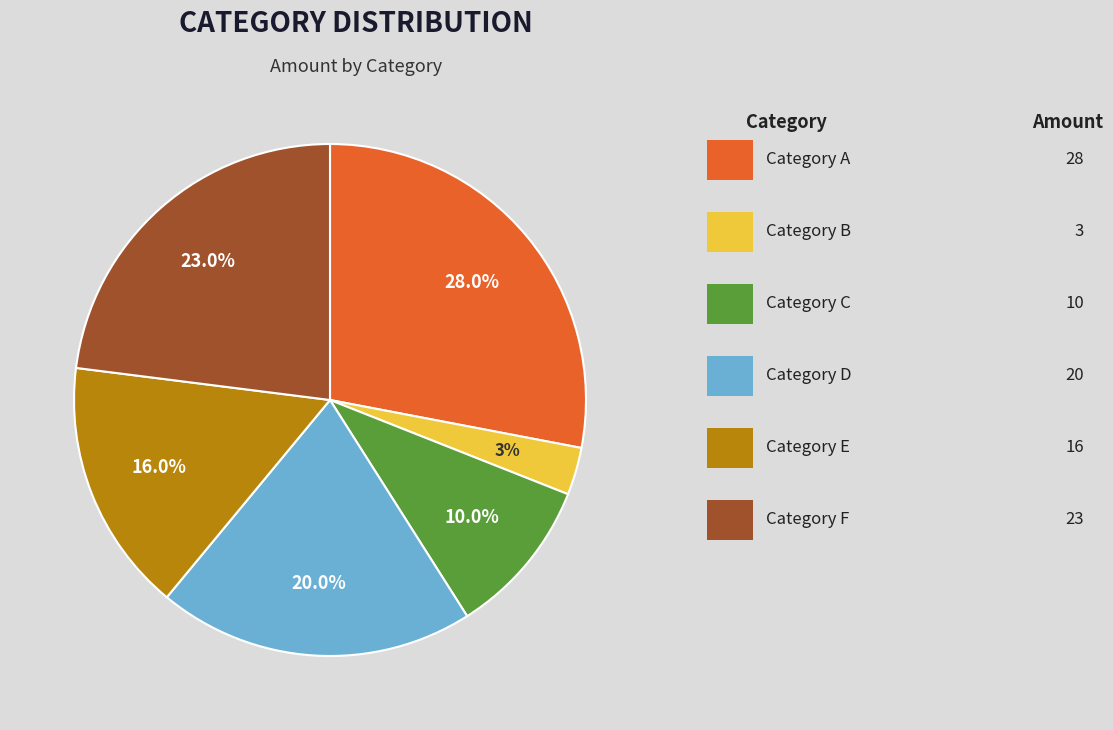

How many segments does this pie chart have?

6